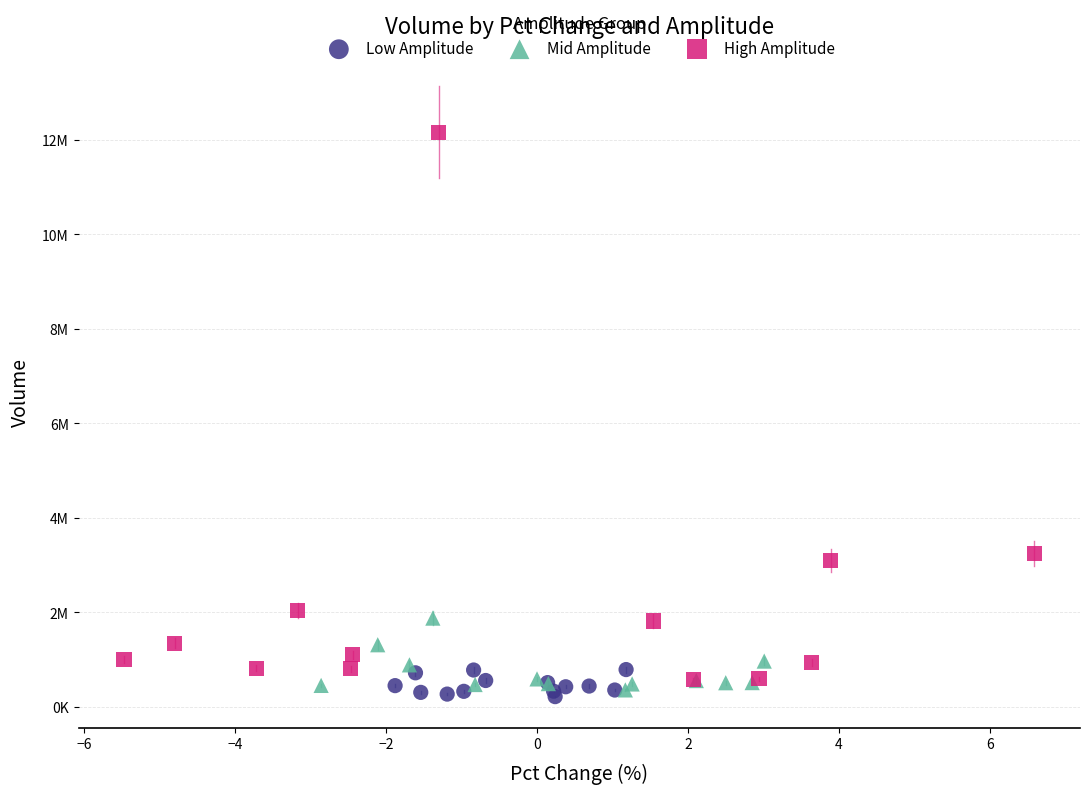

Which series contains the highest Y value?

High Amplitude